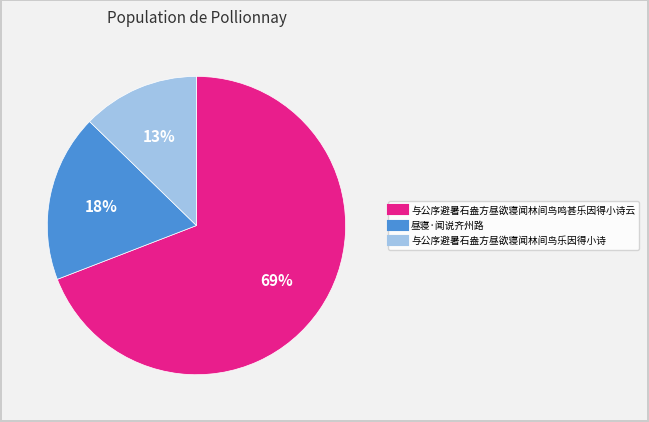

To the nearest percent, what portion does 与公序避暑石盎方昼欲寝闻林间鸟乐因得小诗 represent?

13%